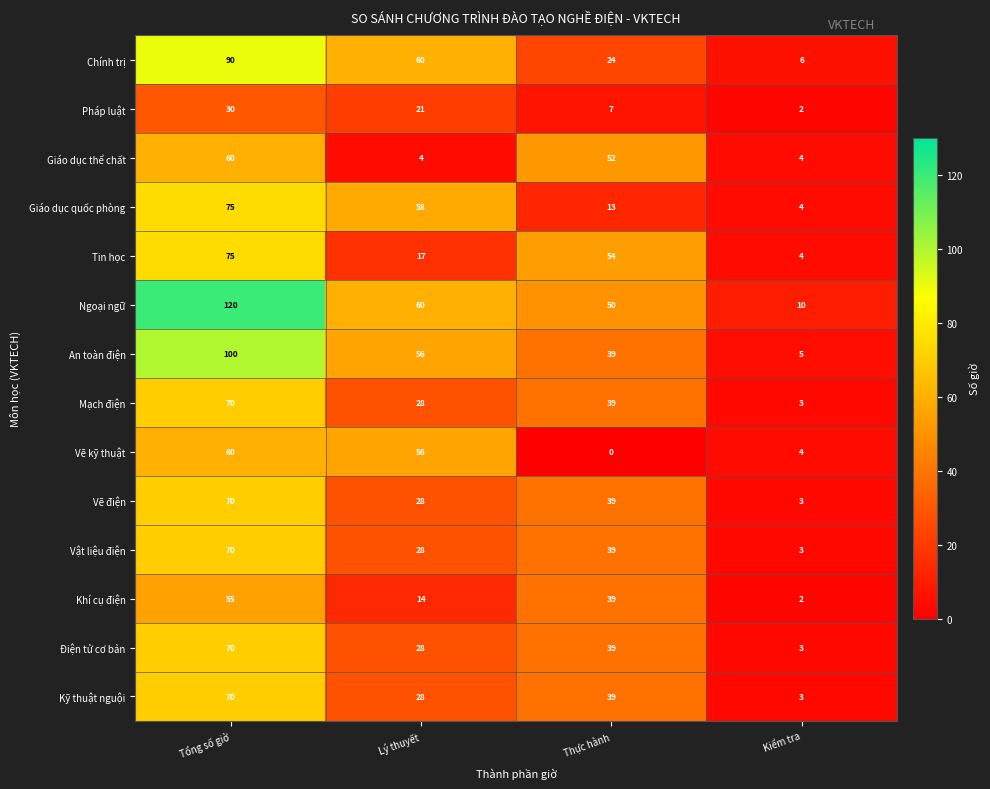

Rank the categories by Kỹ thuật nguội value from lowest to highest.

Kiểm tra, Lý thuyết, Thực hành, Tổng số giờ